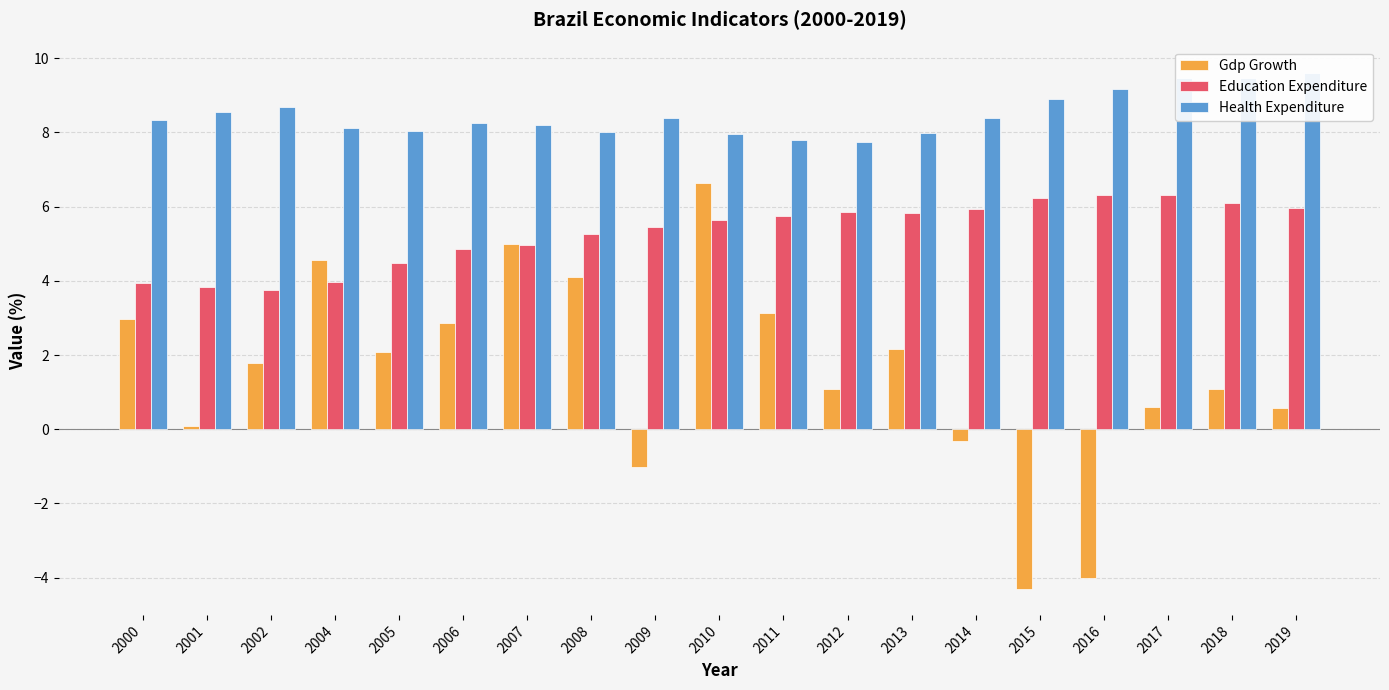

Reading left to right, list all the values displayed in this chart.

Gdp Growth: 3.0	0.1	1.8	4.6	2.1	2.9	5.0	4.1	-1.0	6.6	3.1	1.1	2.2	-0.3	-4.3	-4.0	0.6	1.1	0.6
Education Expenditure: 3.9	3.8	3.8	4.0	4.5	4.9	5.0	5.3	5.5	5.6	5.7	5.9	5.8	5.9	6.2	6.3	6.3	6.1	6.0
Health Expenditure: 8.3	8.5	8.7	8.1	8.0	8.2	8.2	8.0	8.4	7.9	7.8	7.7	8.0	8.4	8.9	9.2	9.5	9.5	9.6